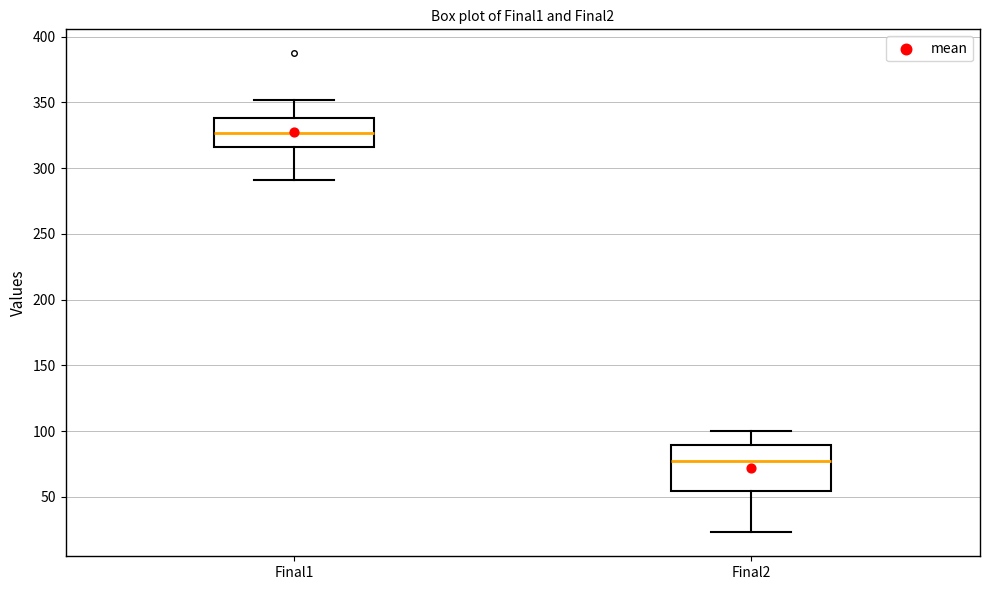

Where does the upper whisker of the box for Final1 end on the y-axis? The values are not printed on the chart, so give them approximately, as read against the axis.

350